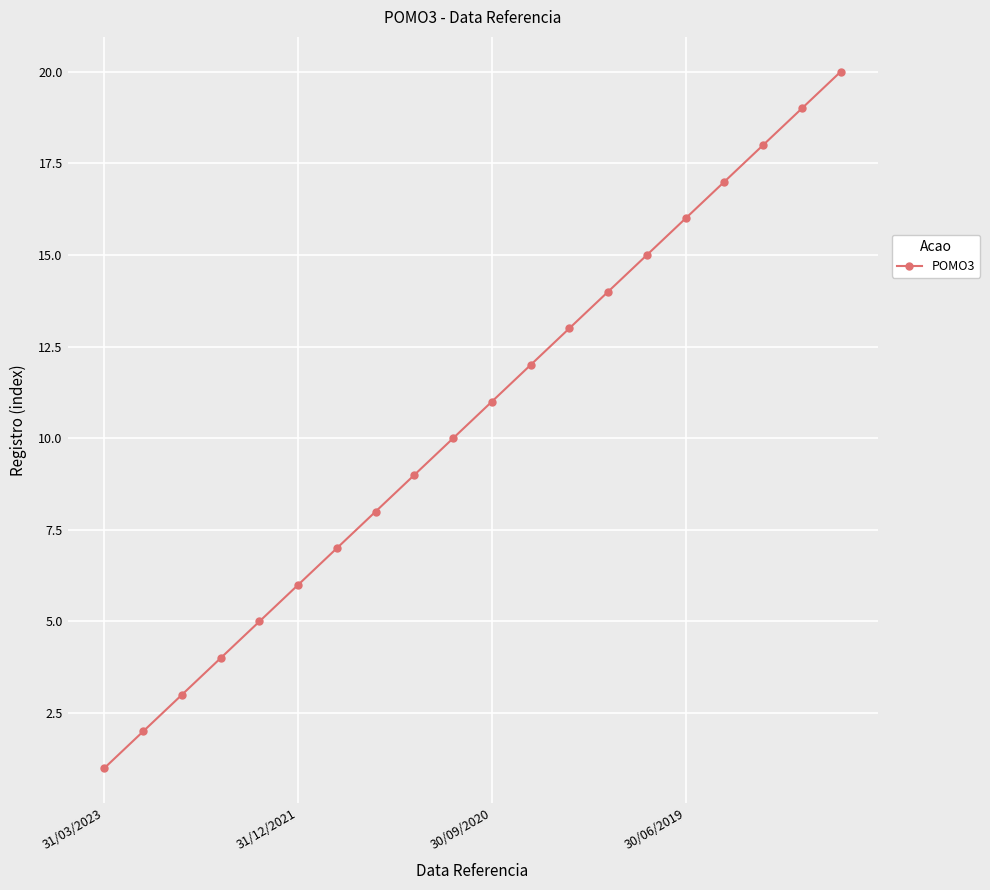

What is the difference between the maximum and minimum values?

19